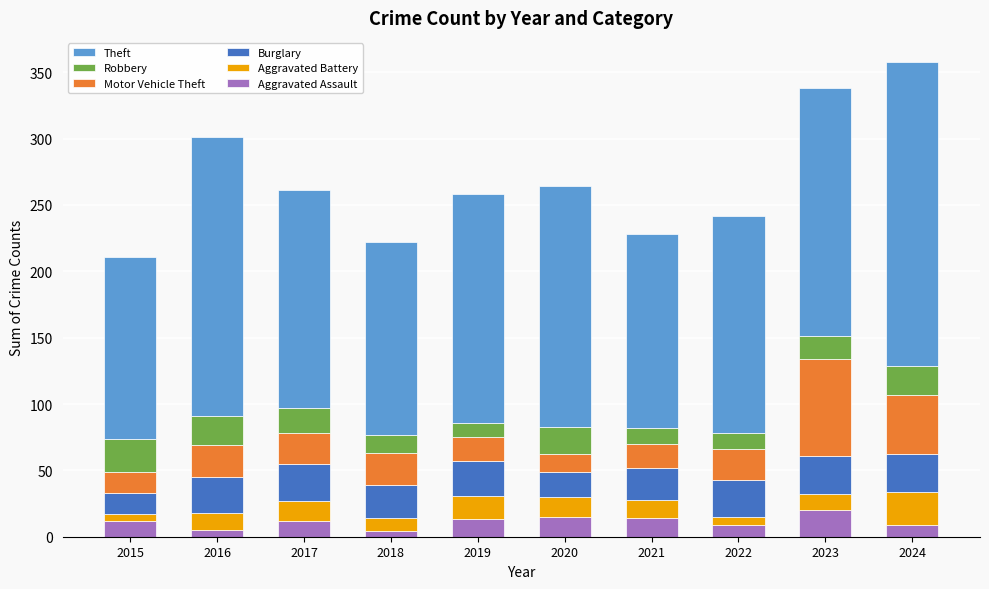

What is the highest value of the Aggravated Assault series?

20